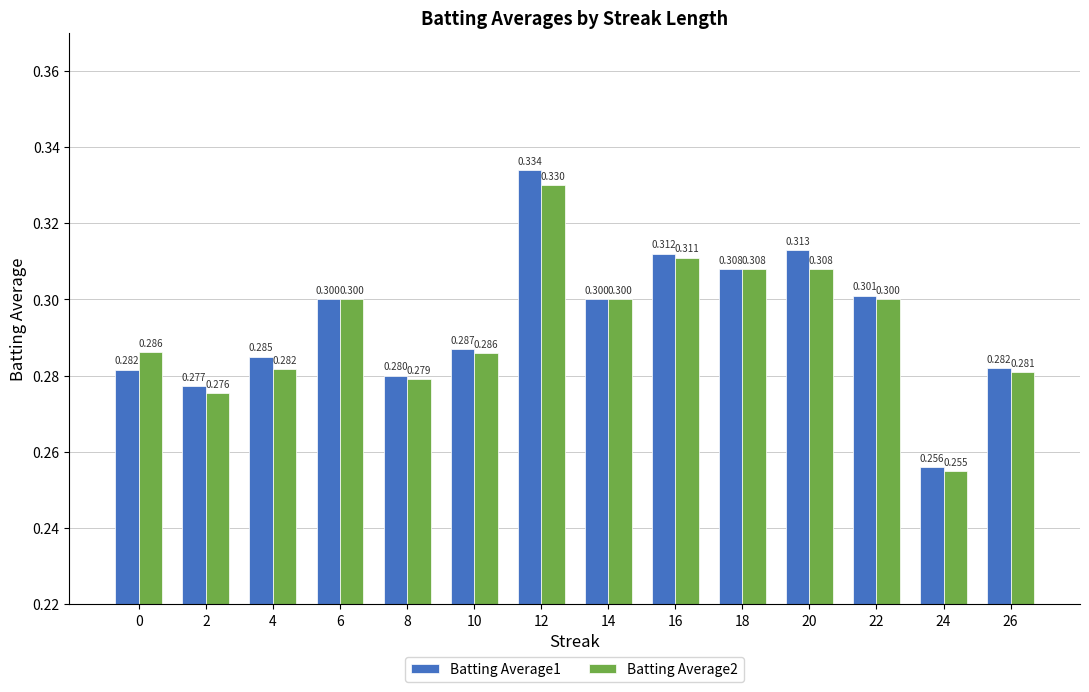

At 2, list the series in order from smallest to largest.

Batting Average2, Batting Average1